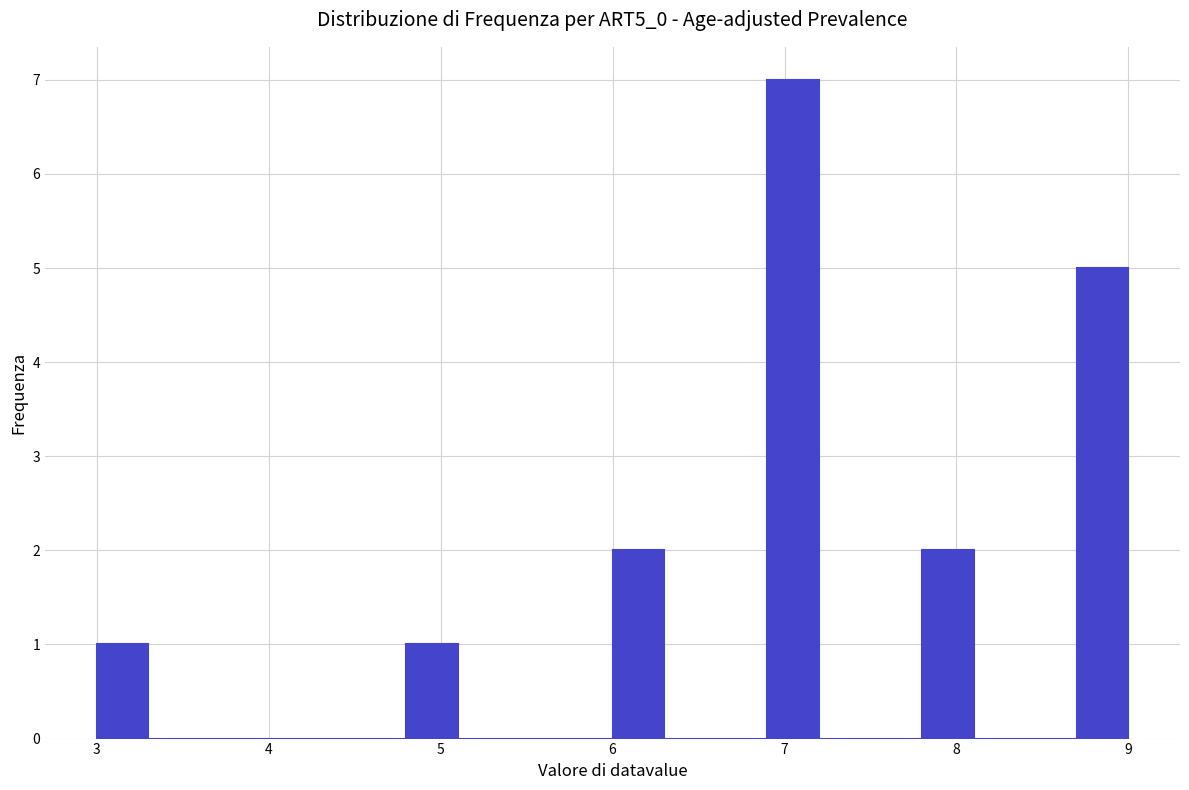

Around what value on the x-axis is the tallest bar? Give the approximate position of its centre, as read against the axis.

7.1